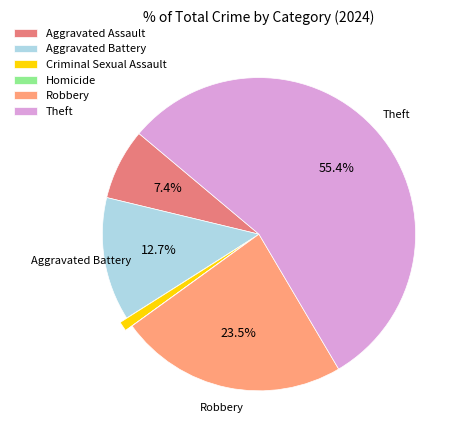

Is there any slice that represents more than half of the pie?

Yes